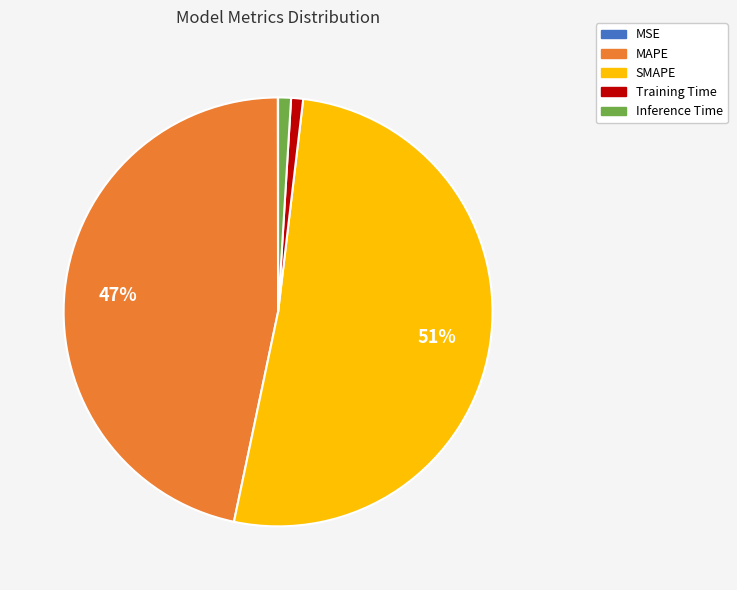

Is it true that MAPE is 41% of the pie?

False